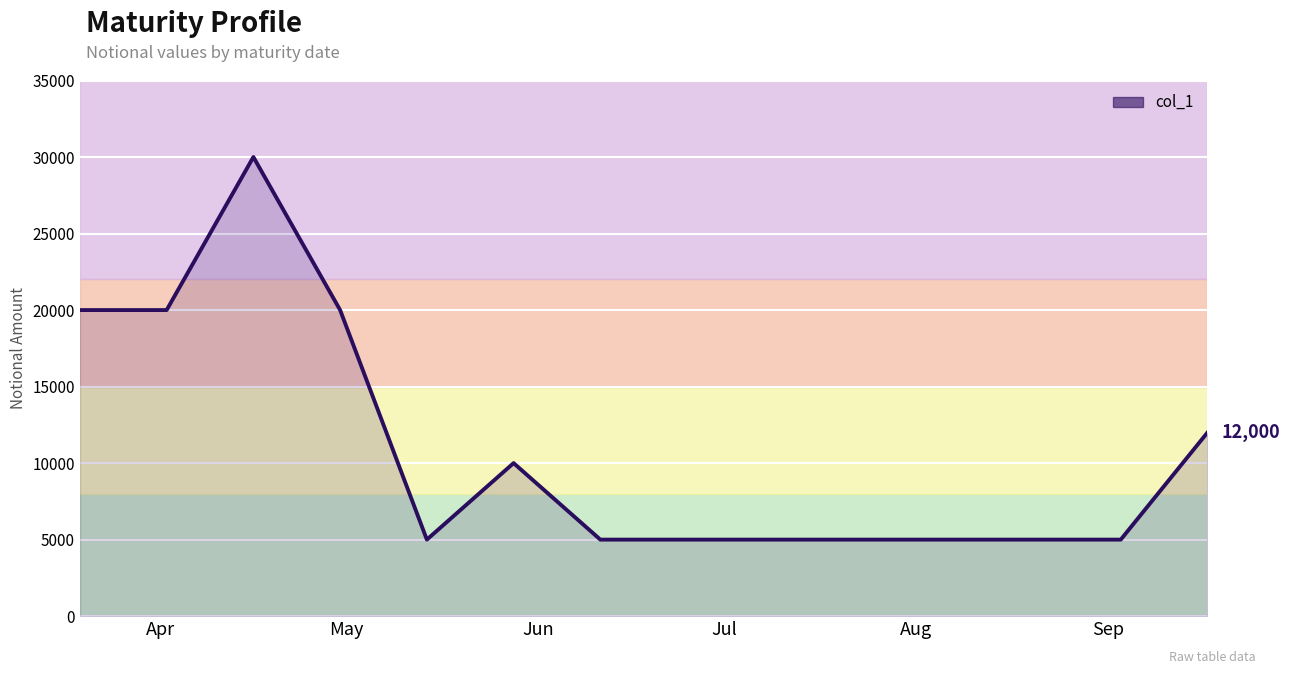

What is the minimum value shown in the chart?

5000